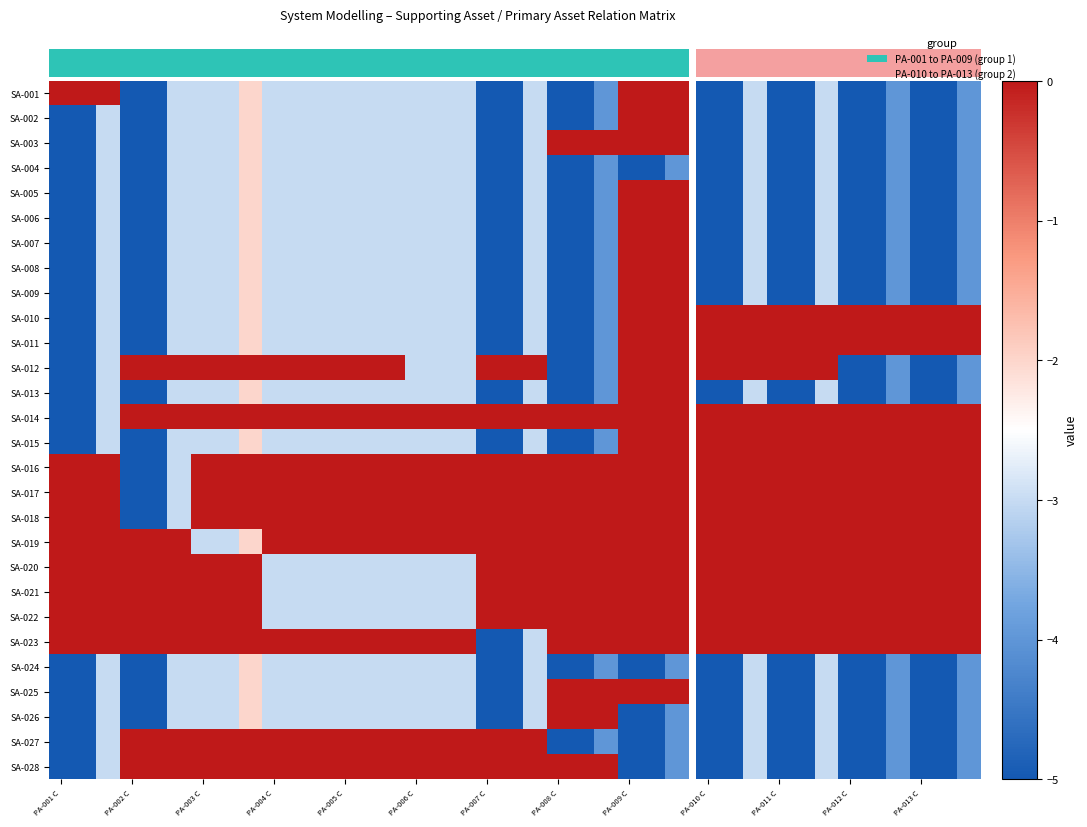

Between PA-013 C and PA-012 C, which is larger?

PA-013 C